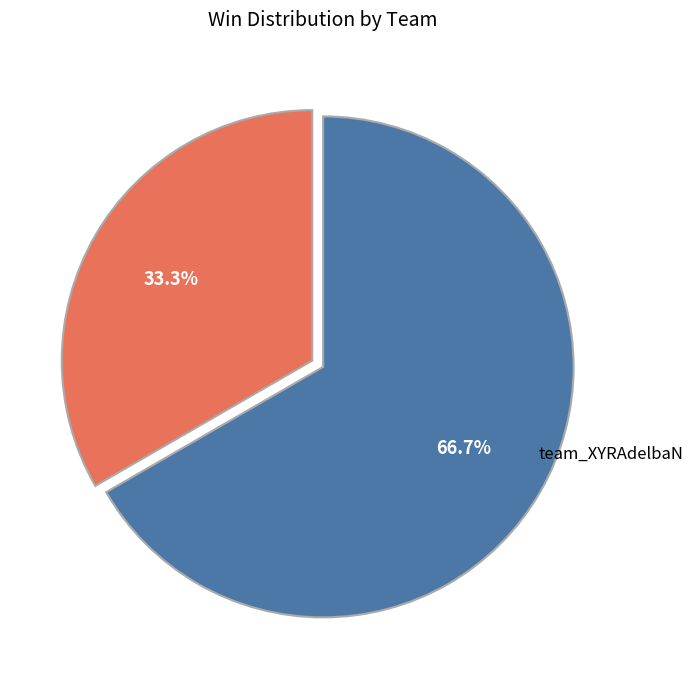

Is there any slice that represents more than half of the pie?

Yes